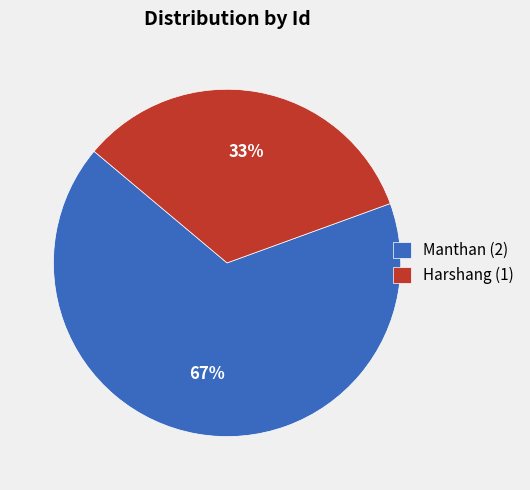

To the nearest percent, what percentage of the pie is Harshang?

33%